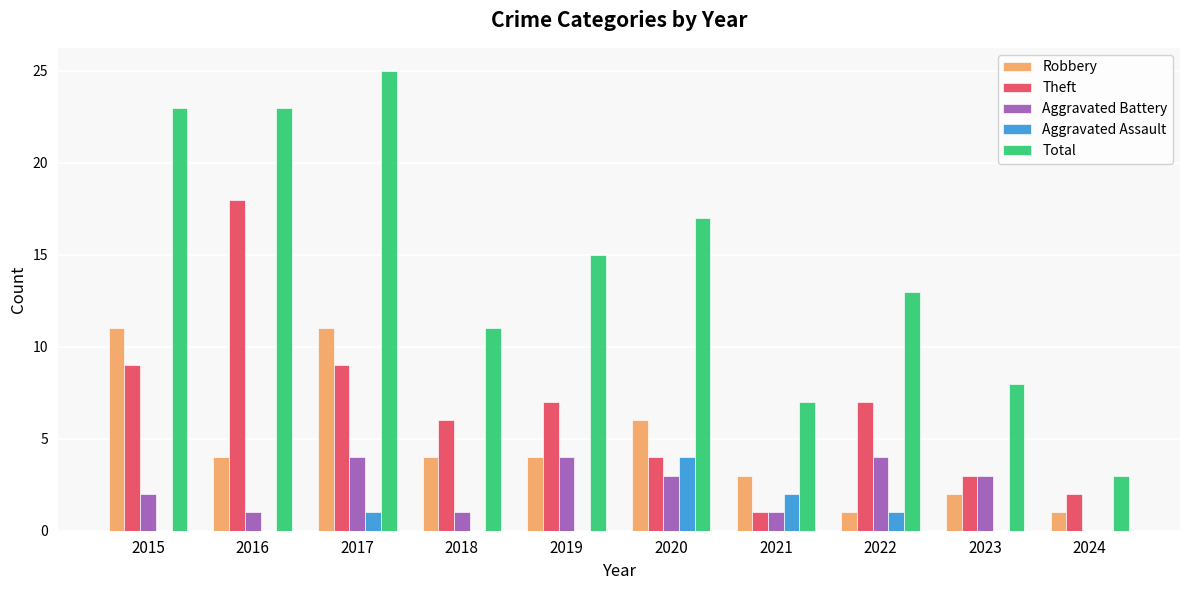

Is it true that Theft equals 6 at 2018?

True